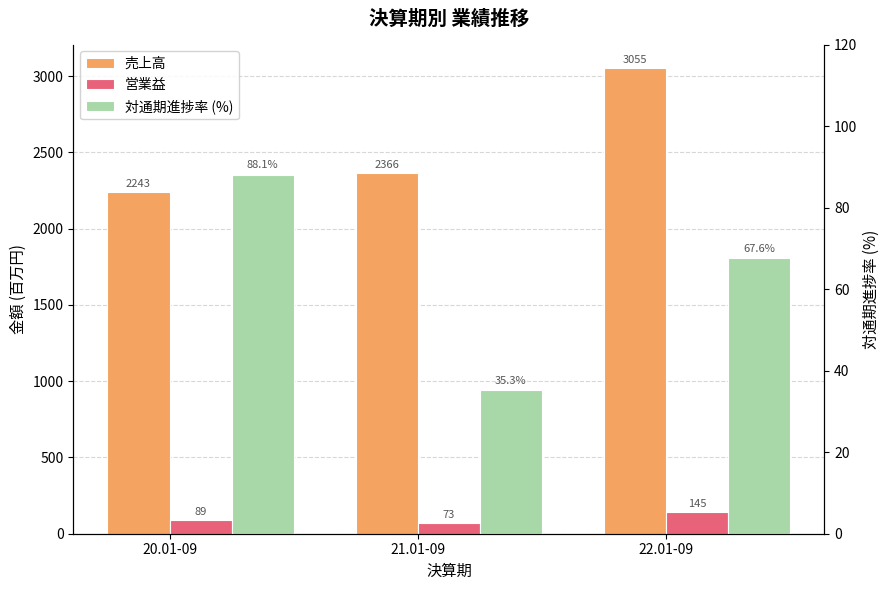

Which category has the highest value across all series?

22.01-09